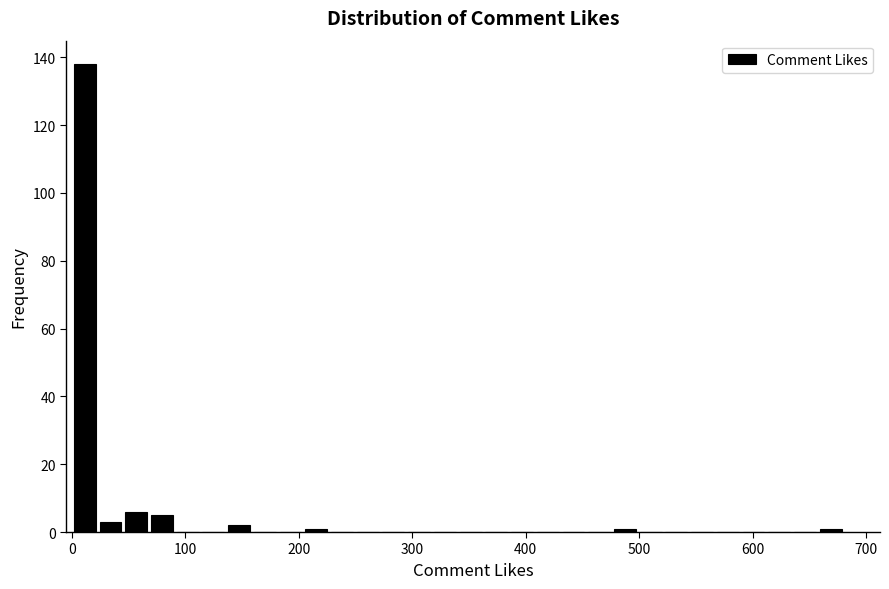

Around what value on the x-axis is the tallest bar? Give the approximate position of its centre, as read against the axis.

10